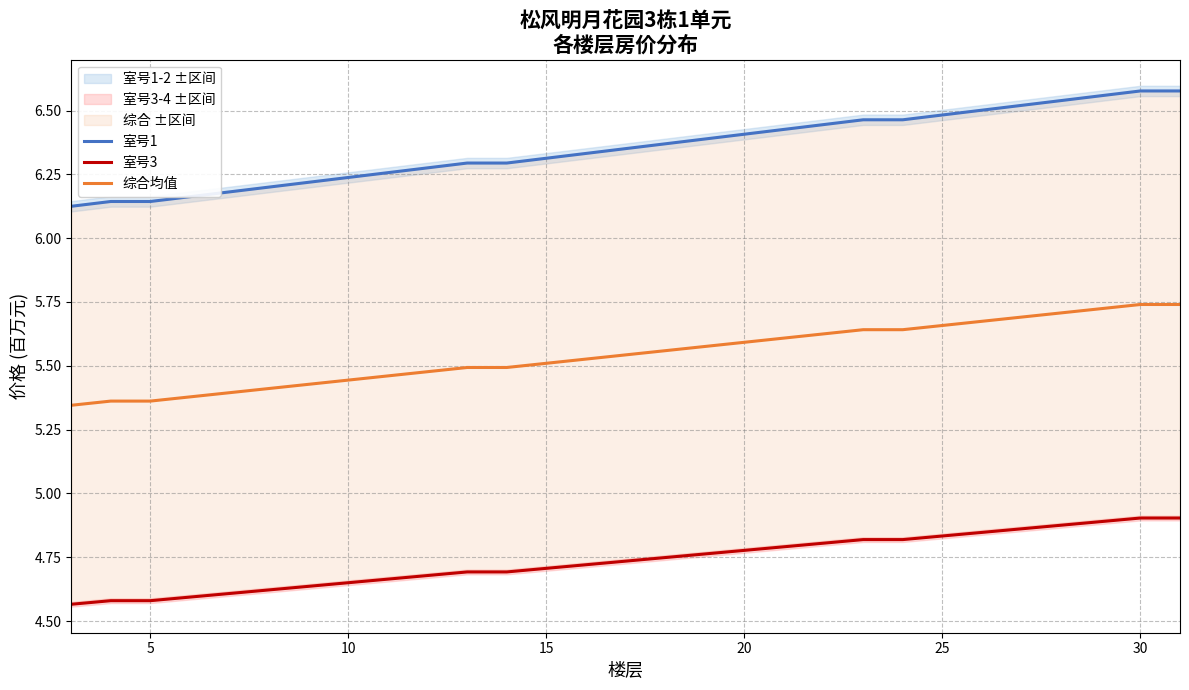

Which series has the largest total across all categories?

室号1